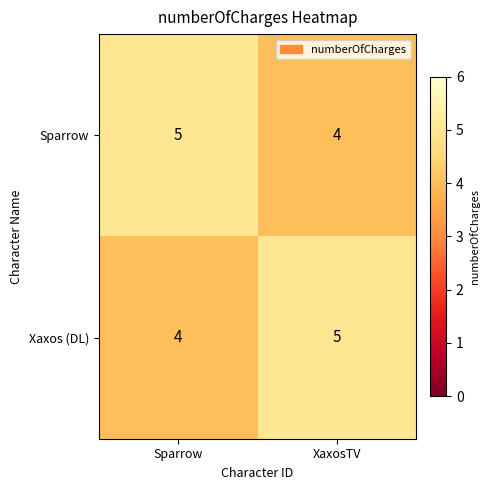

At which label is Xaxos (DL) closest to 4?

Sparrow